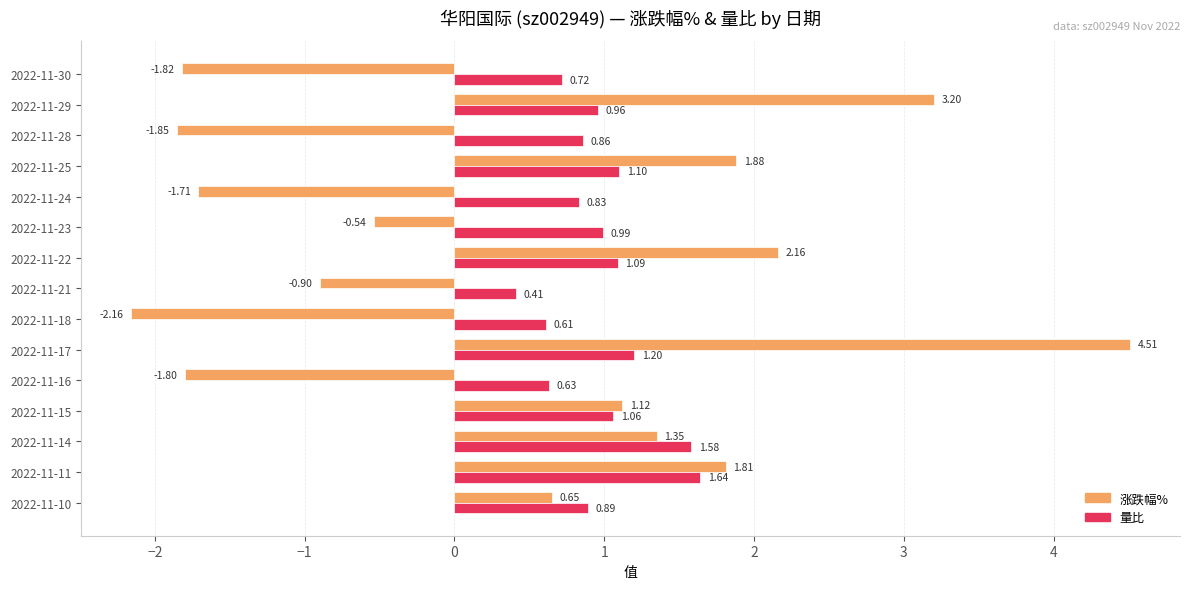

What is the difference between the maximum and minimum values in the 涨跌幅% series?

6.7